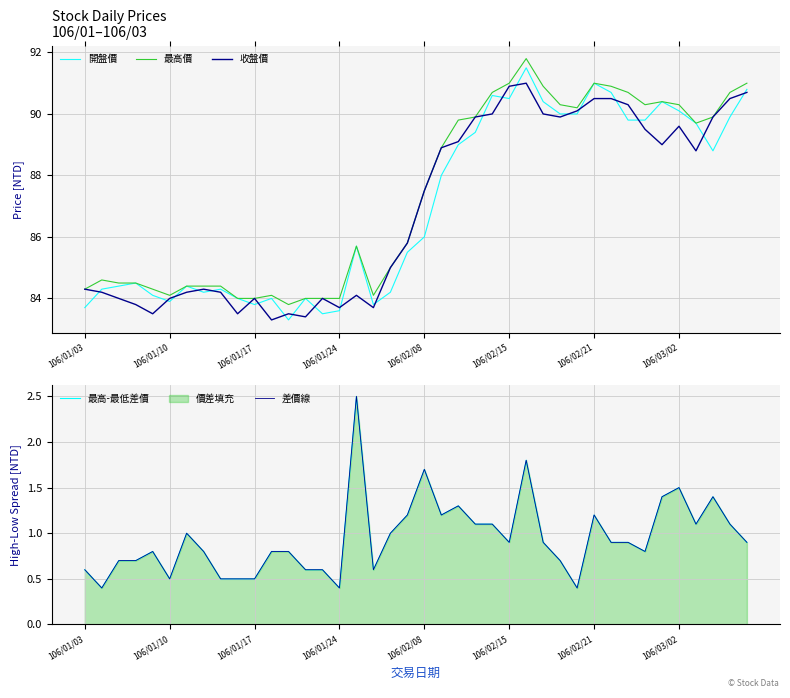

True or false: 開盤價 and 最高價 intersect in this chart.

False